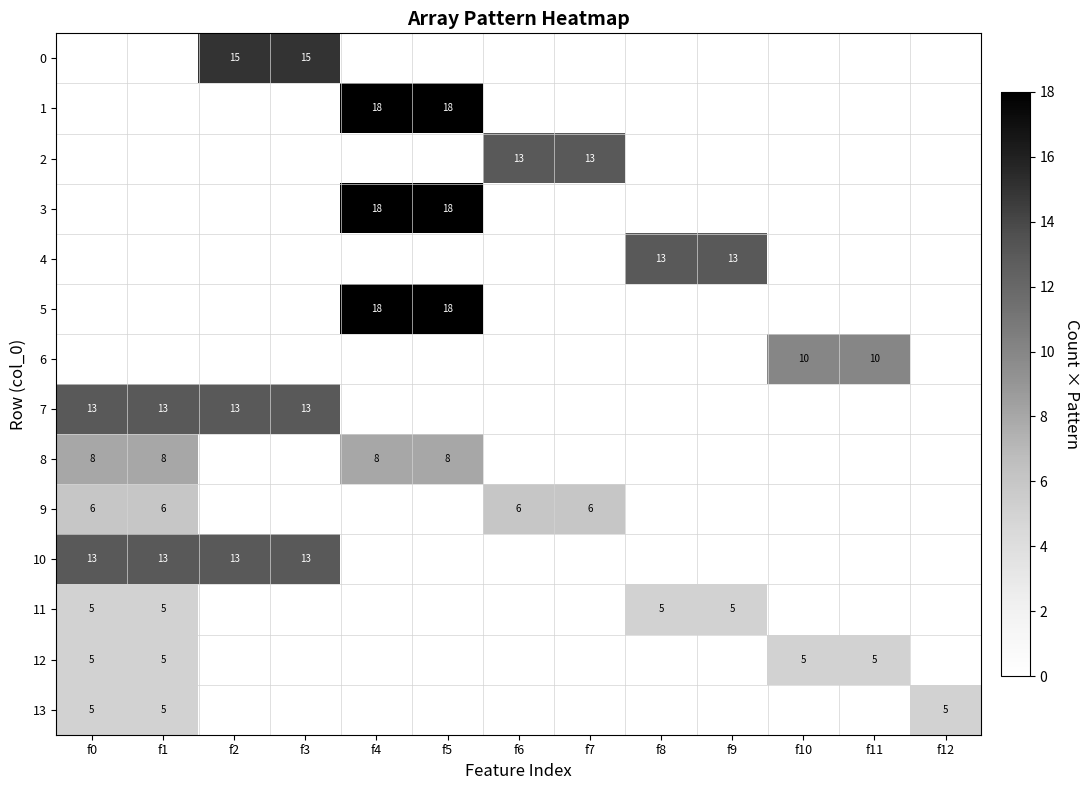

Which label corresponds to the smallest value in the chart?

f0